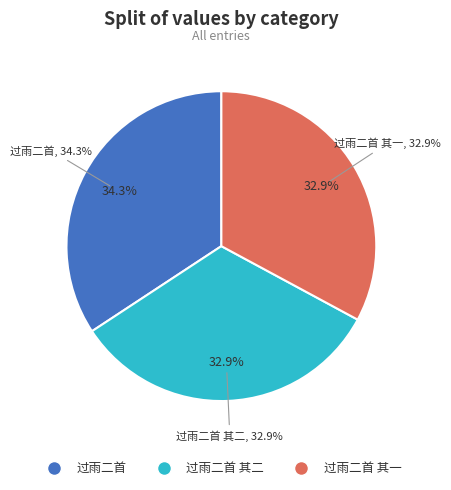

To the nearest percent, what percentage of the pie is 过雨二首 其二?

33%